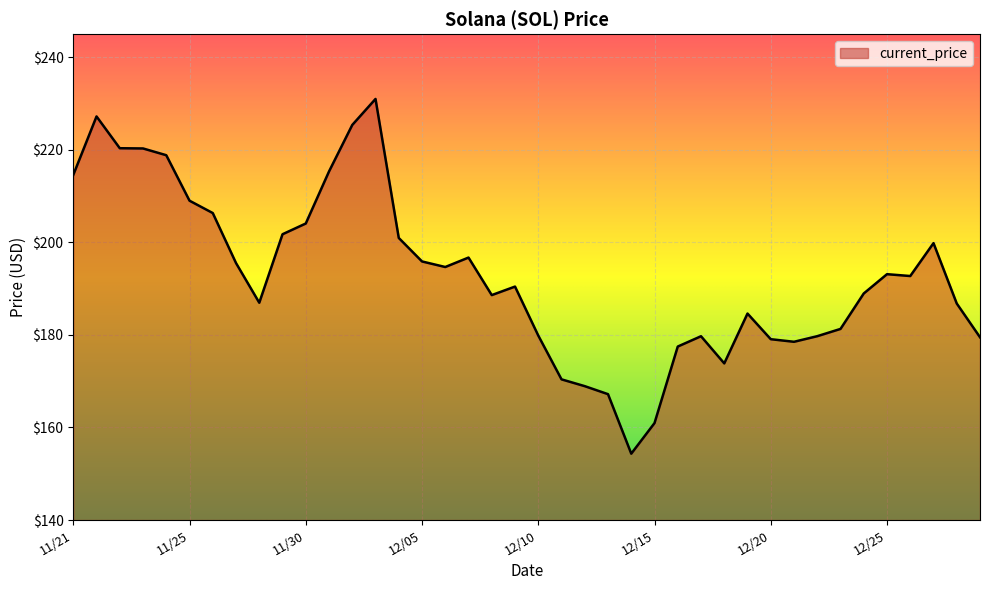

What is the smallest value displayed?

154.3